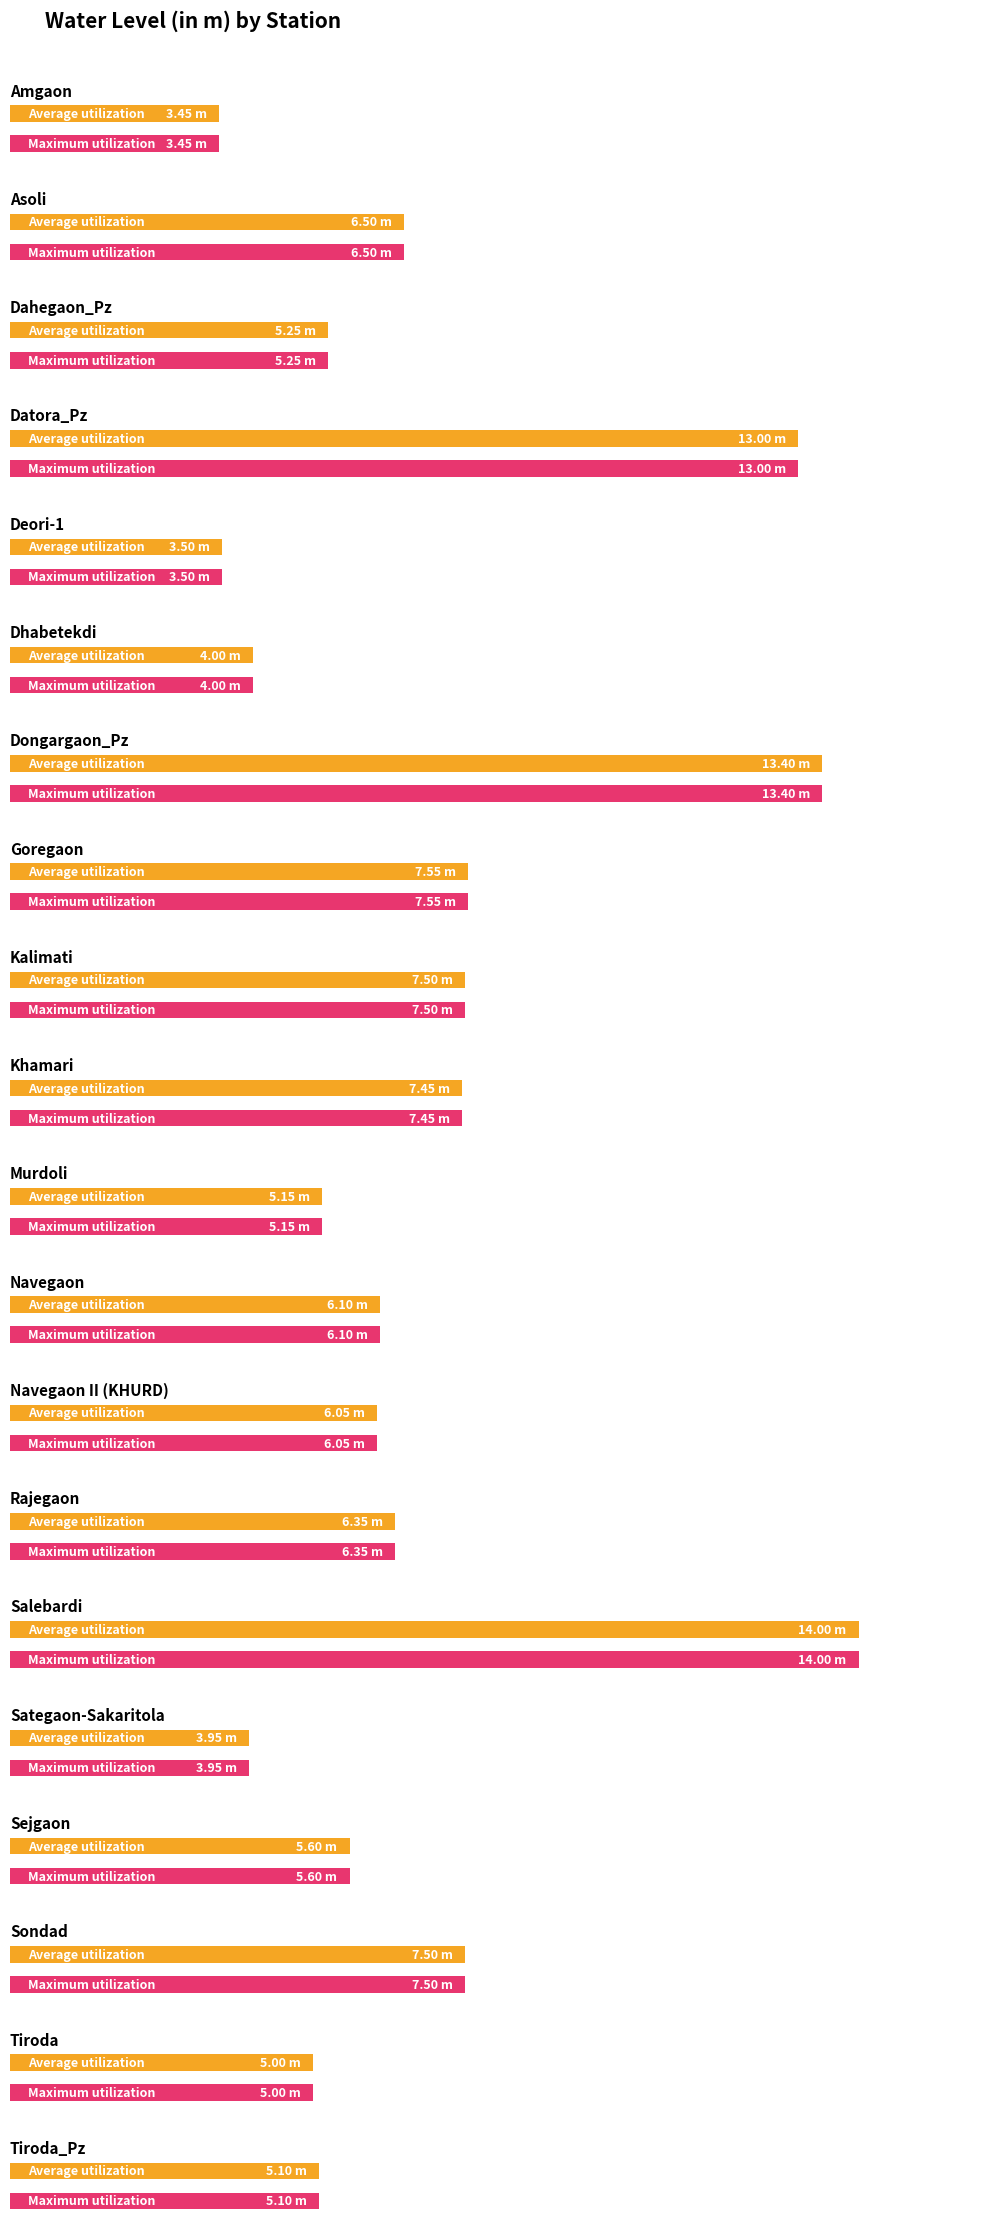

At which label does Average utilization first exceed 6?

Asoli